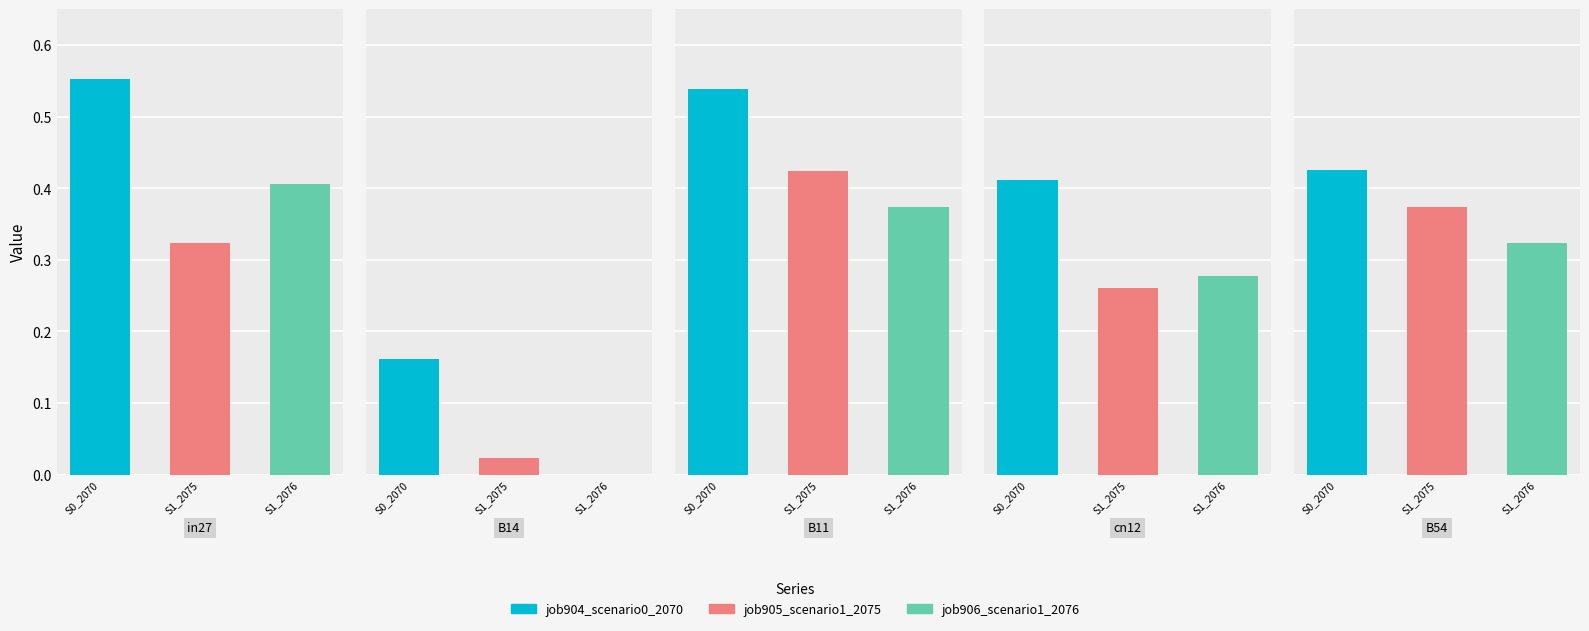

What is the difference between the maximum and minimum values in the job906_scenario1_2076 series?

0.4